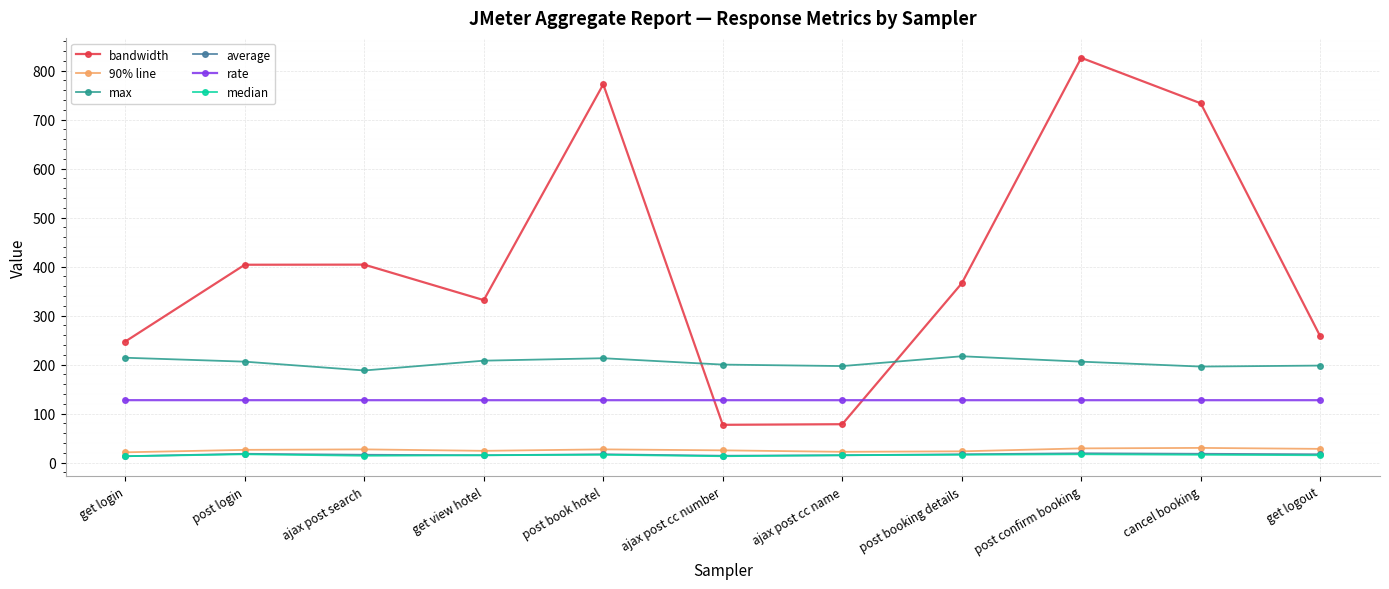

True or false: bandwidth has a value of 365.9 at post booking details.

True